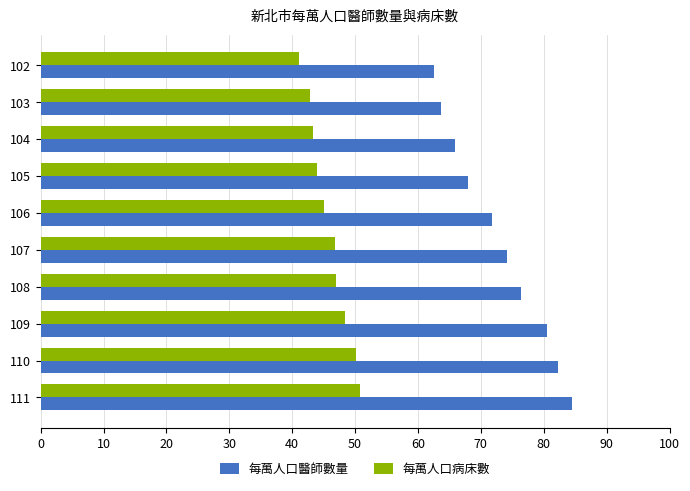

List the series in order of their peak value, highest first.

每萬人口醫師數量, 每萬人口病床數